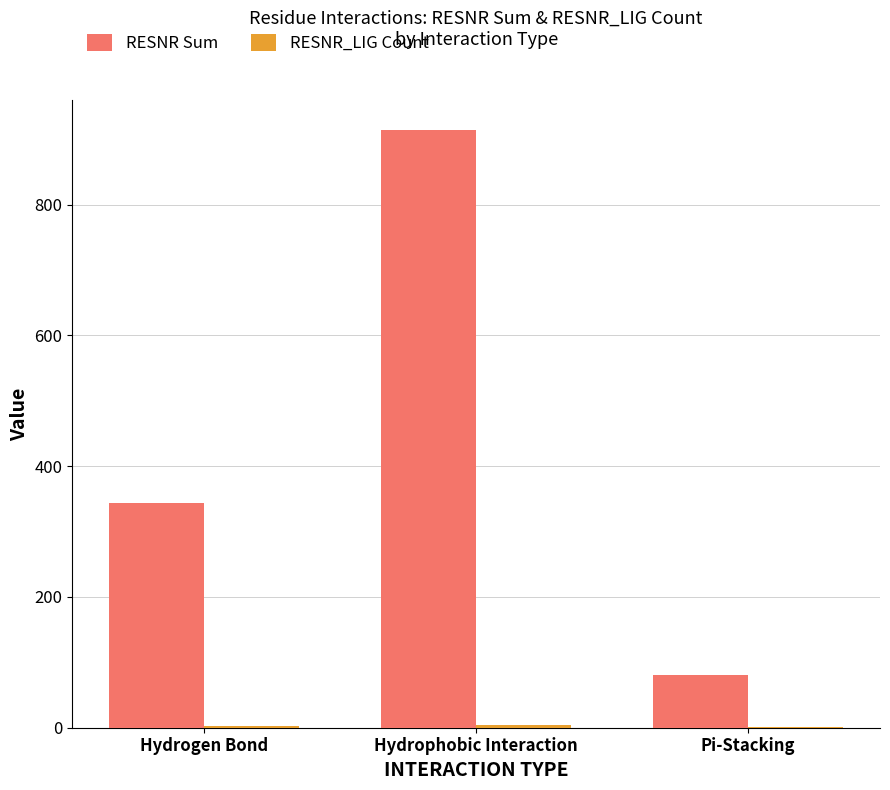

Which series changed the most between Hydrogen Bond and Hydrophobic Interaction?

RESNR Sum